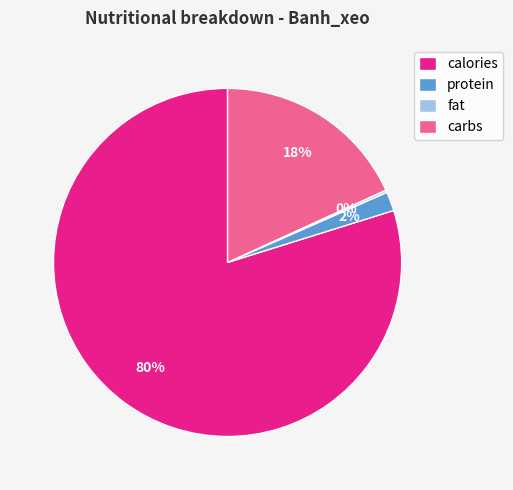

Which has a higher value, calories or protein?

calories